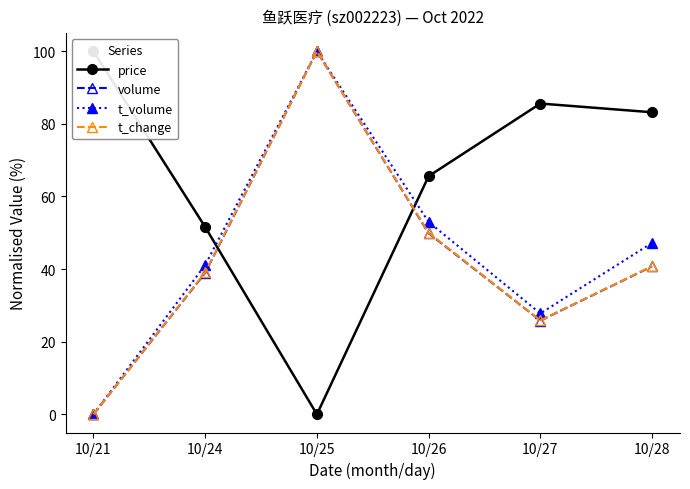

Where do price and t_volume first cross each other?

10/24 and 10/25